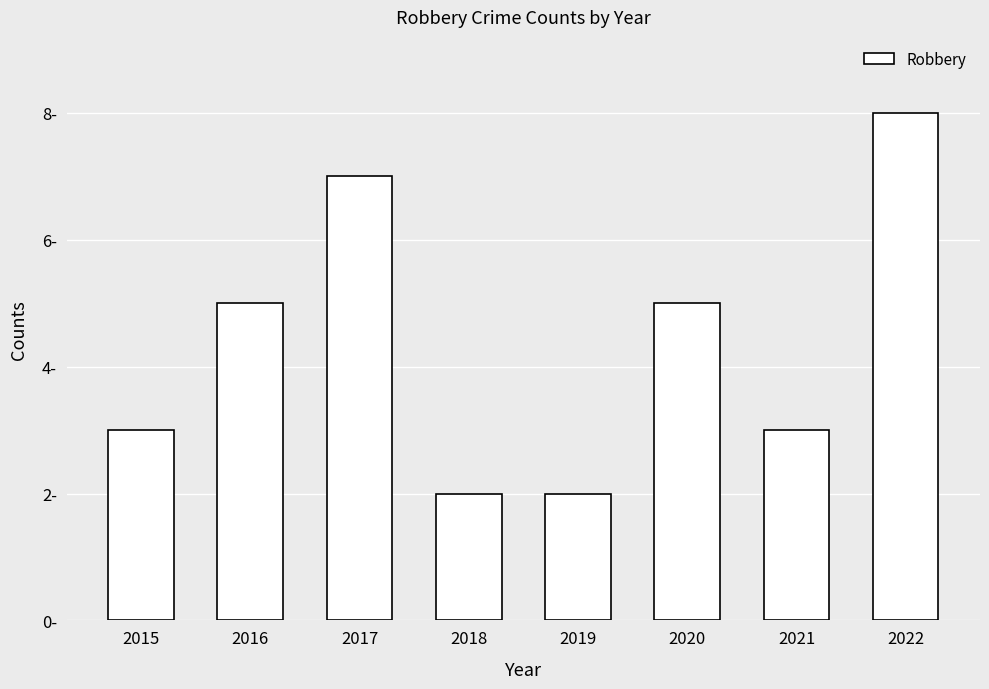

At which label is the value closest to 5?

2016